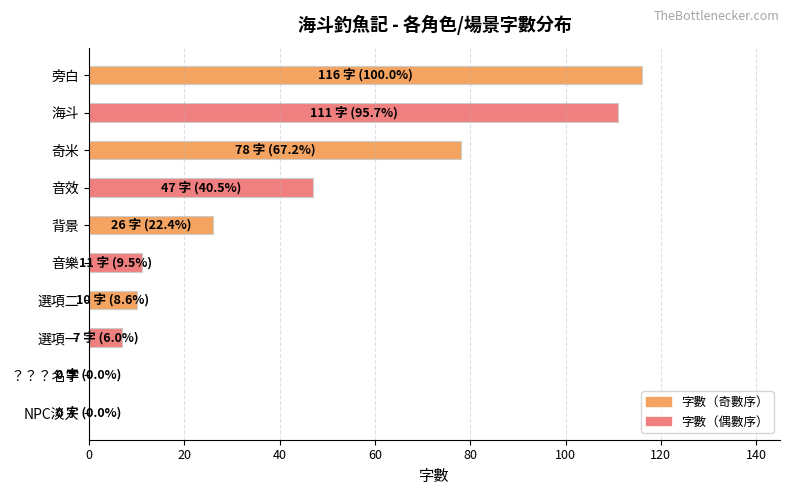

What is the sum of all values?

406